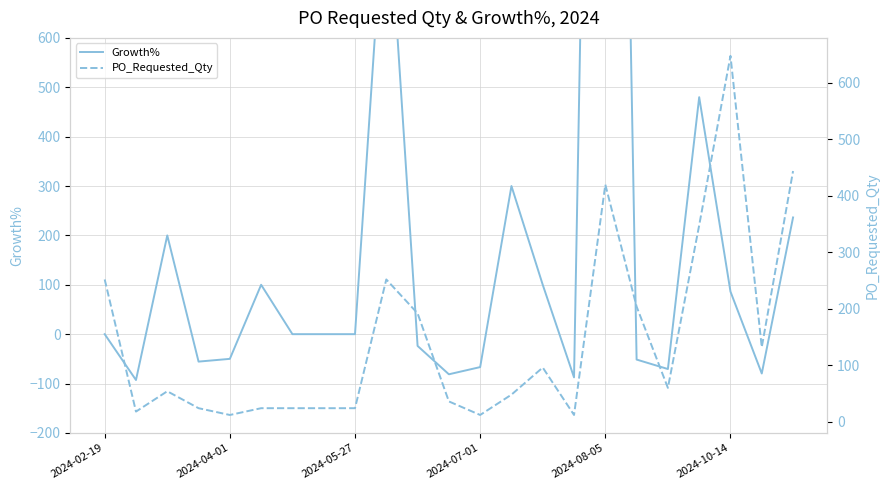

True or false: Growth% has more than 0 points higher than both neighbors.

True